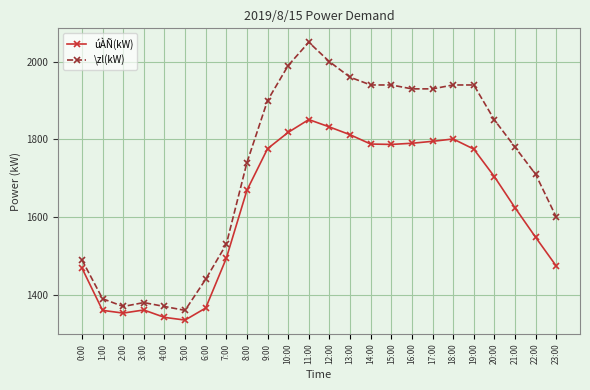

True or false: \zl(kW) and úÀÑ(kW) intersect in this chart.

False